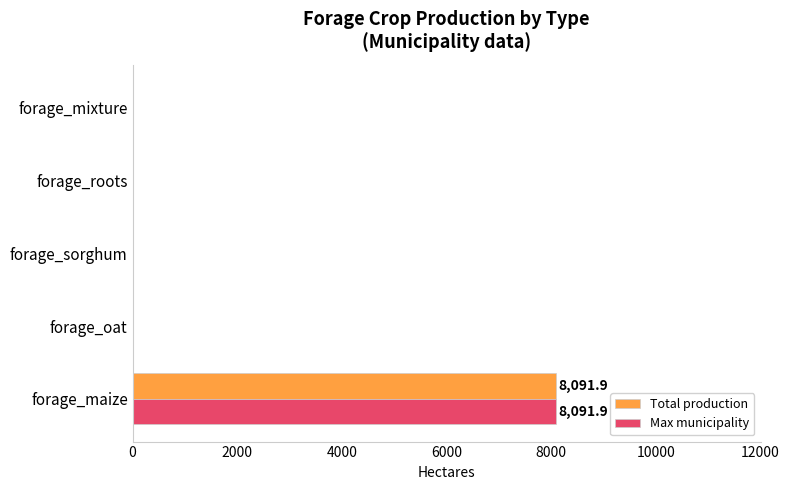

Is it true that Max municipality equals 8091.9 at forage_maize?

True